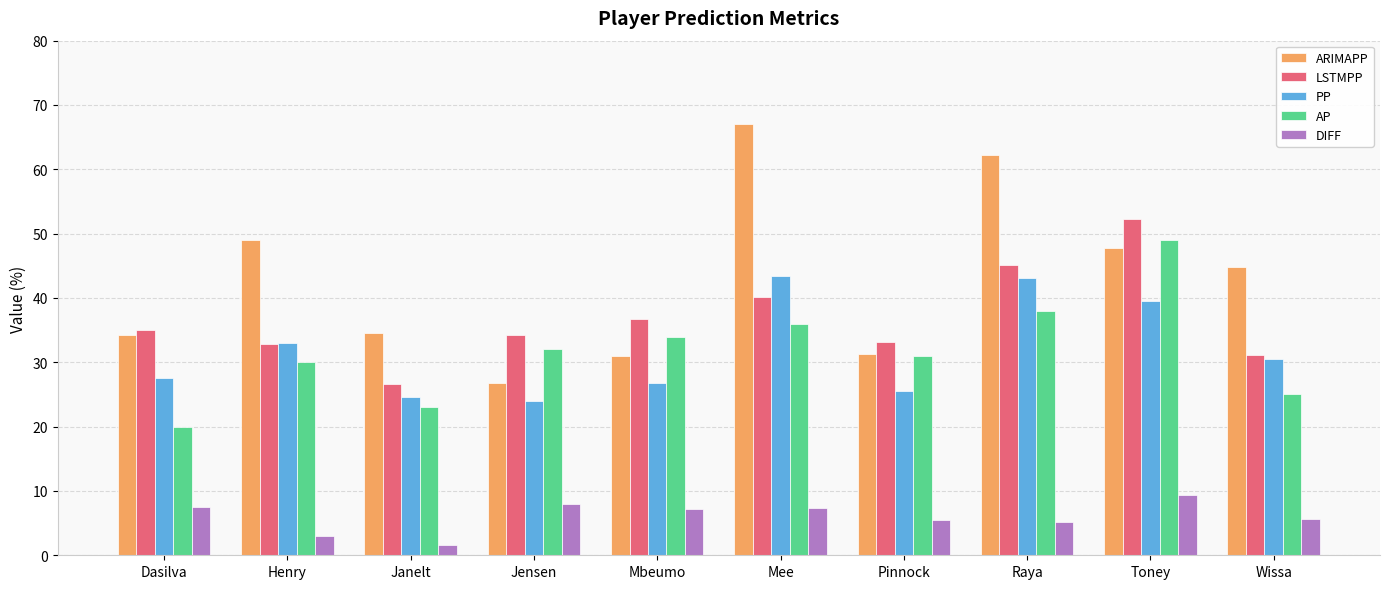

What are all the series names shown in the legend?

ARIMAPP, LSTMPP, PP, AP, DIFF